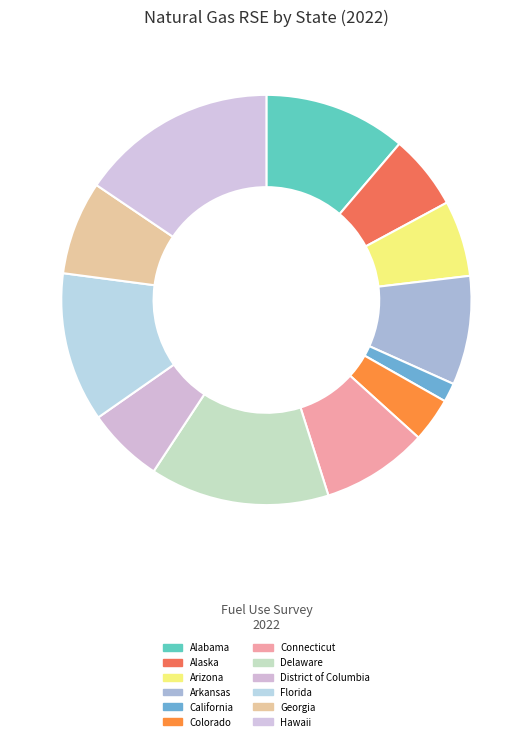

Approximately how many times larger is the value at Alaska compared to Connecticut?

0.7